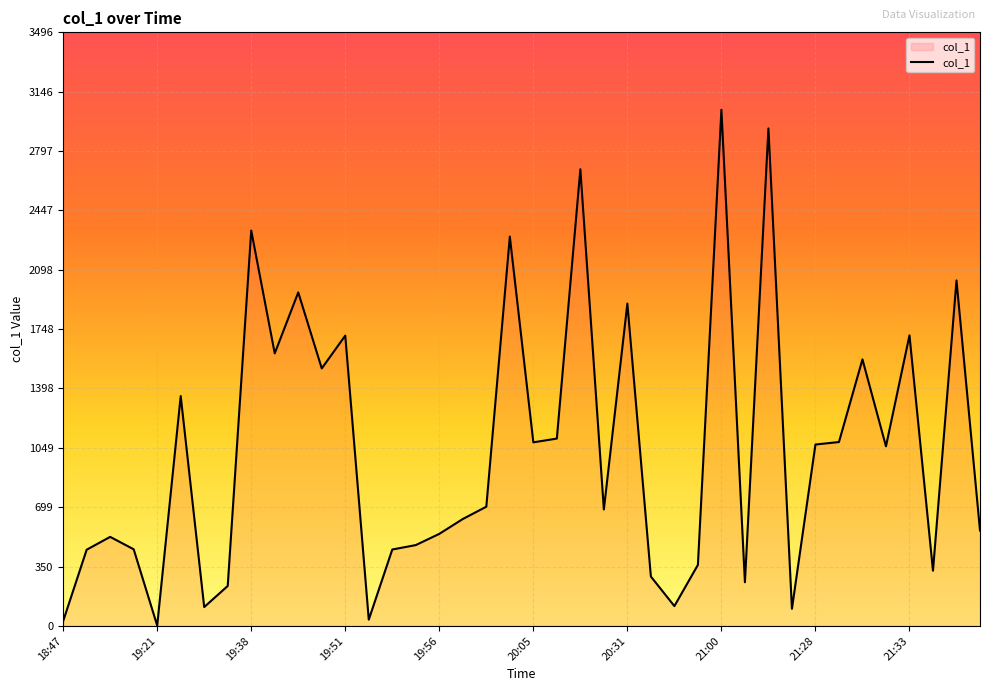

What is the maximum value shown in the chart?

3040.0